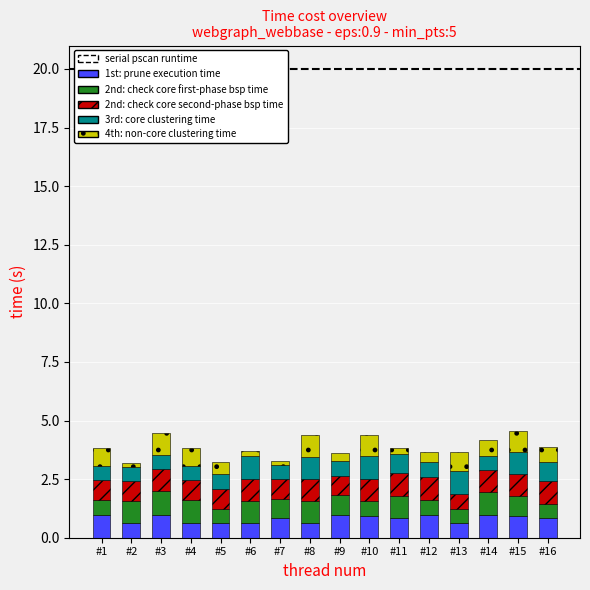

What is the maximum value for 1st: prune execution time?

1.0